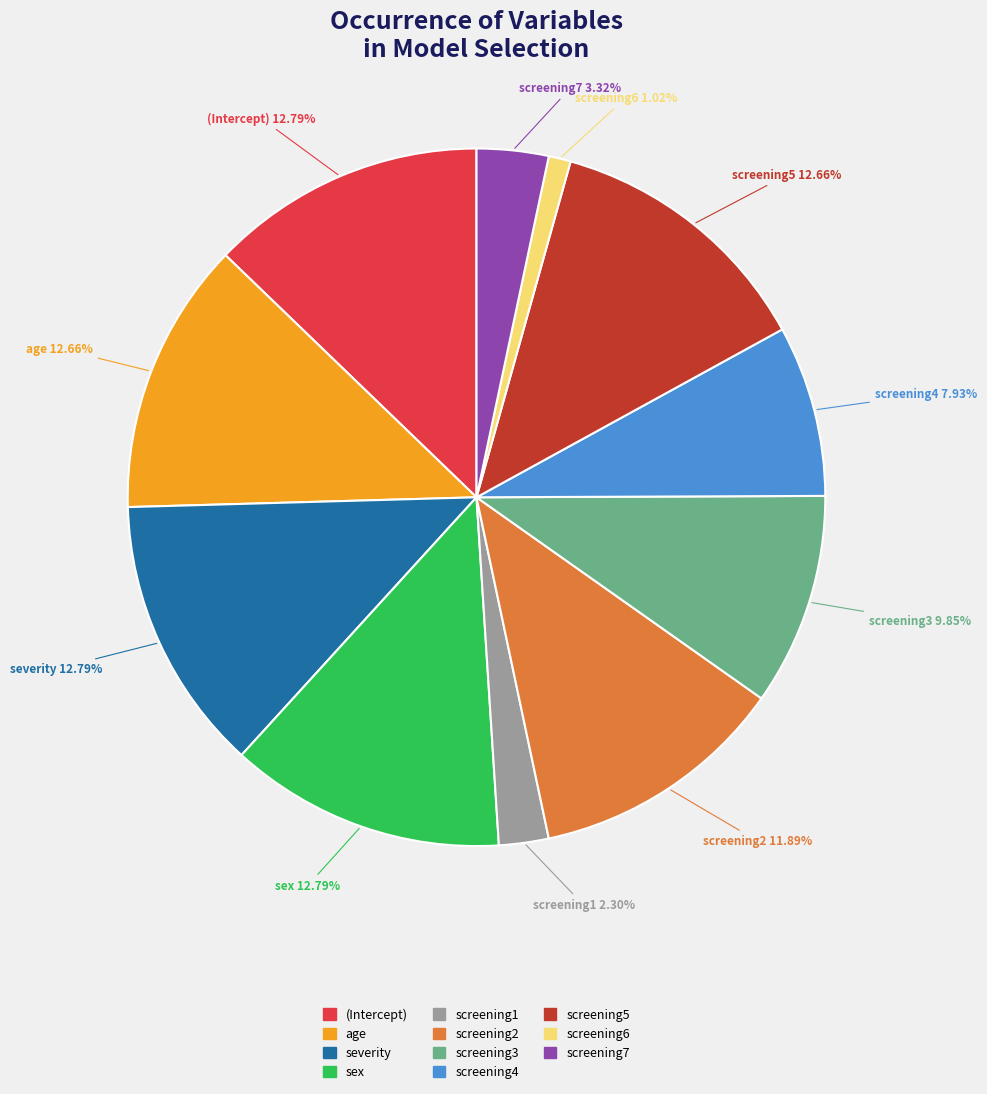

Approximately how many times larger is the value at severity compared to sex?

1.0